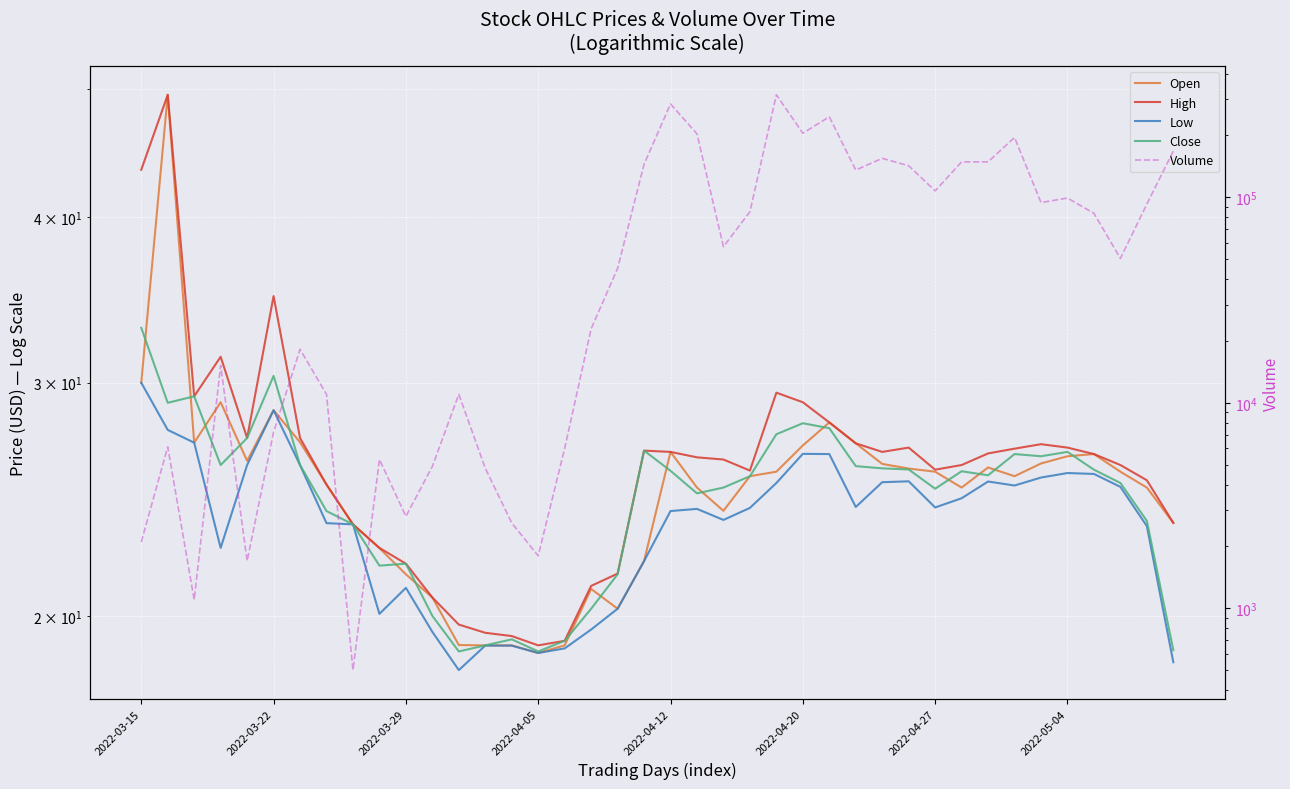

Reading right to left, extract all data points from this chart.

Open: 23.5	25.0	25.7	26.5	26.4	26.1	25.5	25.9	25.0	25.7	25.8	26.1	27.0	28.0	26.9	25.7	25.5	24.0	25.0	26.6	22.0	20.2	21.0	19.0	18.8	19.0	19.0	19.0	20.6	21.5	22.5	23.4	25.1	27.1	28.6	26.2	29.0	27.0	49.5	30.0
High: 23.5	25.3	26.0	26.5	26.8	27.0	26.8	26.5	26.0	25.8	26.8	26.6	27.0	28.0	29.0	29.5	25.8	26.2	26.4	26.6	26.7	21.5	21.1	19.1	19.0	19.3	19.4	19.7	20.6	21.9	22.5	23.4	25.1	27.2	34.9	27.2	31.4	29.3	49.5	43.5
Low: 18.4	23.4	25.0	25.6	25.6	25.4	25.1	25.3	24.5	24.1	25.3	25.2	24.2	26.5	26.5	25.2	24.1	23.6	24.1	24.0	22.0	20.2	19.5	18.9	18.8	19.0	19.0	18.2	19.4	21.0	20.1	23.4	23.5	26.0	28.6	26.0	22.5	27.0	27.6	30.0
Close: 18.8	23.6	25.2	25.8	26.6	26.4	26.5	25.5	25.7	24.9	25.8	25.9	25.9	27.7	28.0	27.4	25.5	25.0	24.8	25.7	26.7	21.5	20.2	19.1	18.8	19.2	19.0	18.8	20.0	21.9	21.8	23.4	24.0	26.0	30.4	27.2	26.0	29.3	29.0	33.0
Volume: 167900.0	92700.0	50400.0	83600.0	99200.0	94300.0	195600.0	148800.0	148800.0	107500.0	142400.0	154800.0	135700.0	246600.0	205100.0	315400.0	85100.0	57500.0	203500.0	284700.0	144900.0	45100.0	22900.0	6000.0	1800.0	2600.0	4800.0	11000.0	4900.0	2800.0	5300.0	500.0	11000.0	18200.0	7200.0	1700.0	15200.0	1100.0	6100.0	2100.0